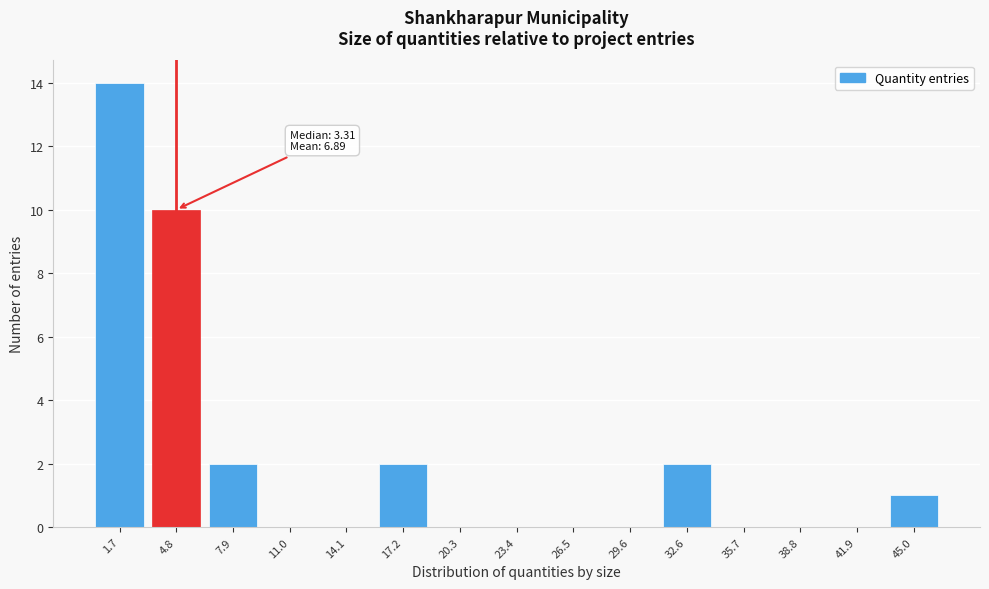

Reading left to right, what are all the values shown in this chart?

1.7=14	4.8=10	7.9=2	11.0=0	14.1=0	17.2=2	20.3=0	23.4=0	26.5=0	29.6=0	32.6=2	35.7=0	38.8=0	41.9=0	45.0=1